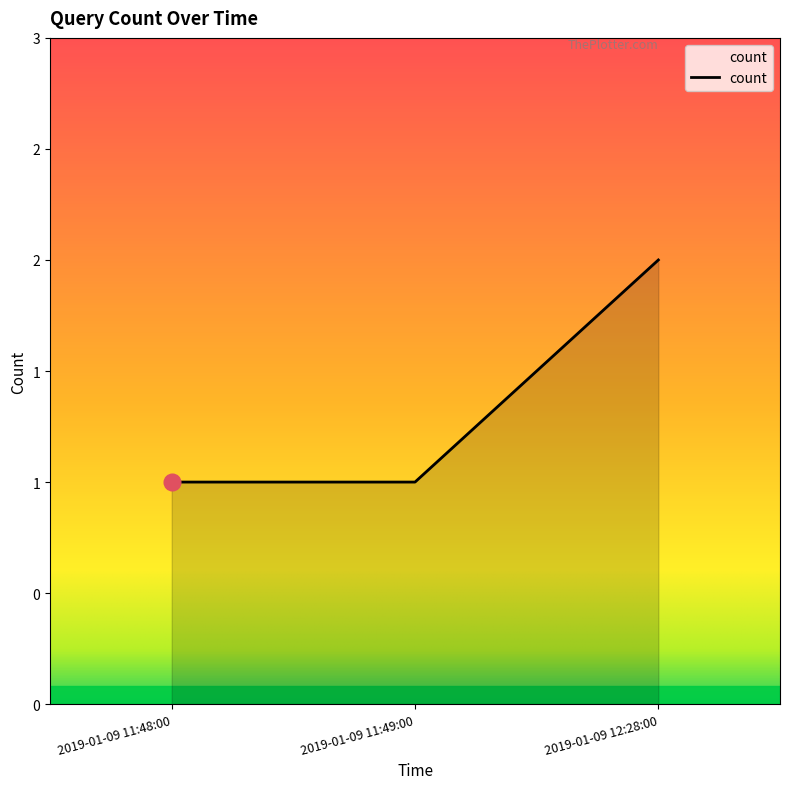

Does the chart display data point markers on the line(s)?

No